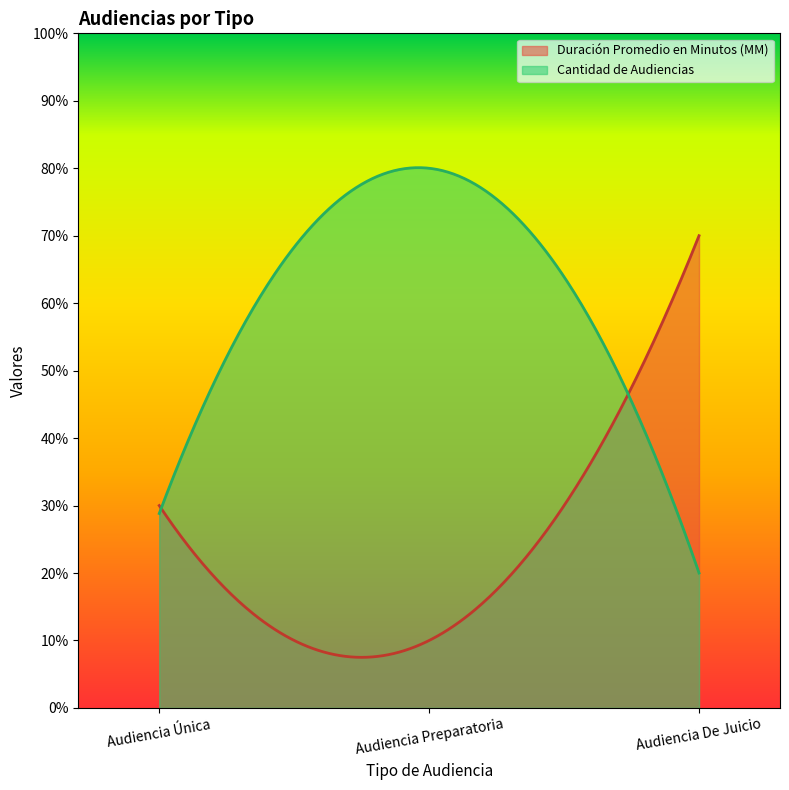

At which label does Cantidad de Audiencias first exceed 48?

Audiencia Preparatoria